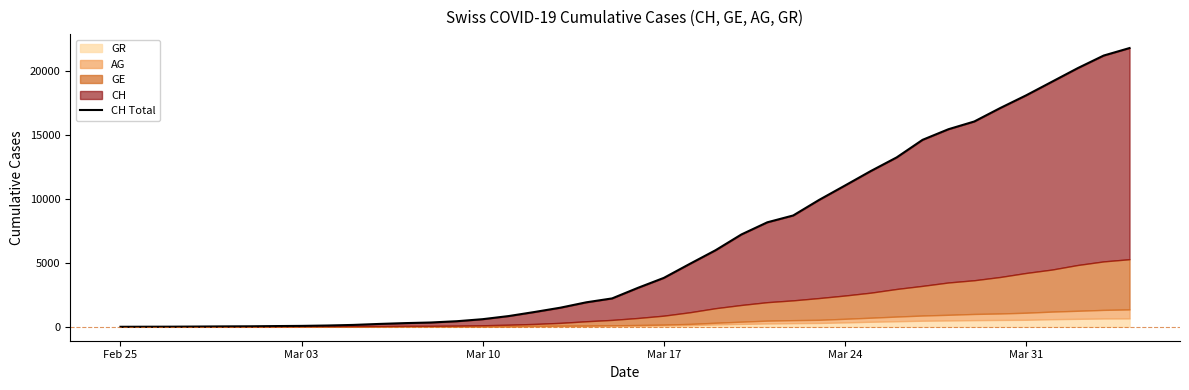

The value at 16 is 1573. True or false?

False